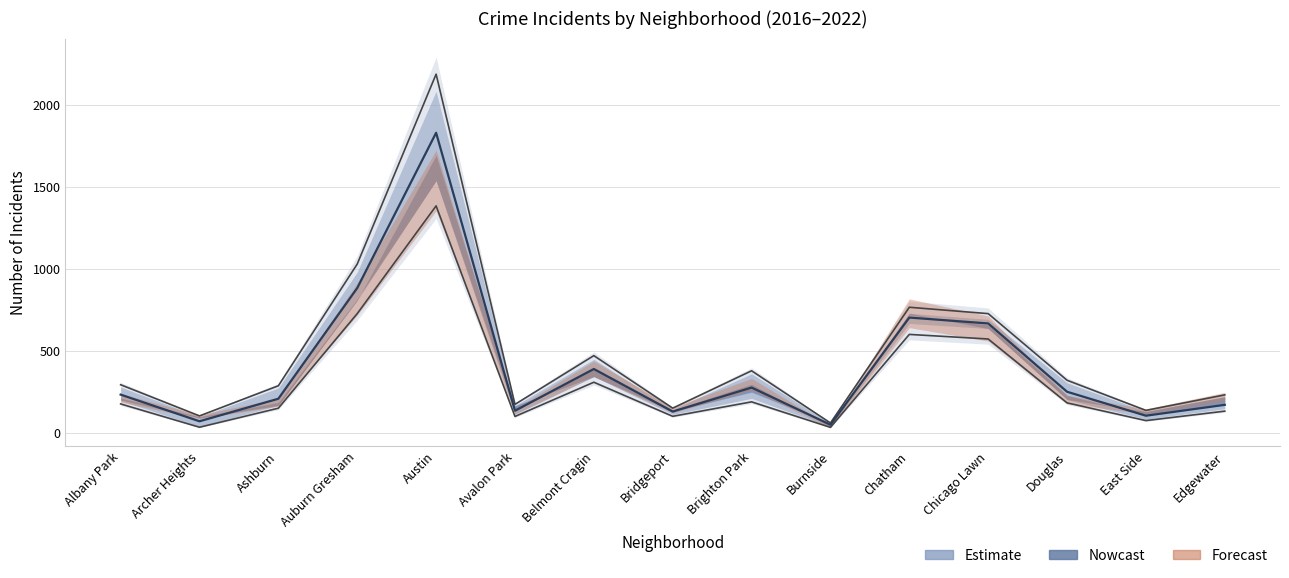

List the labels in order of 2017 value, smallest first.

Burnside, Archer Heights, East Side, Bridgeport, Avalon Park, Edgewater, Ashburn, Albany Park, Douglas, Brighton Park, Belmont Cragin, Chicago Lawn, Chatham, Auburn Gresham, Austin